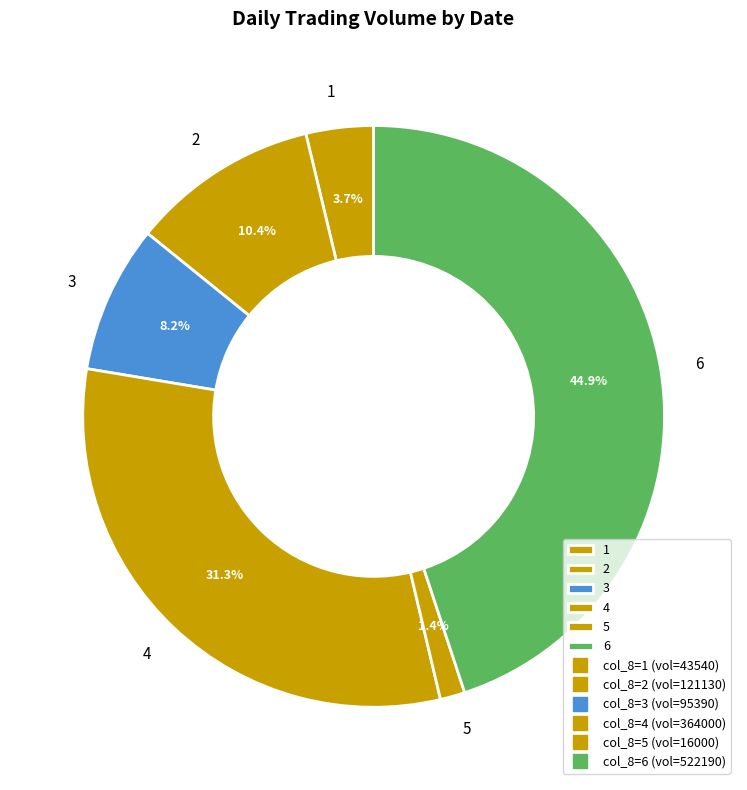

What percentage do 5 and 6 together represent?

46.3%